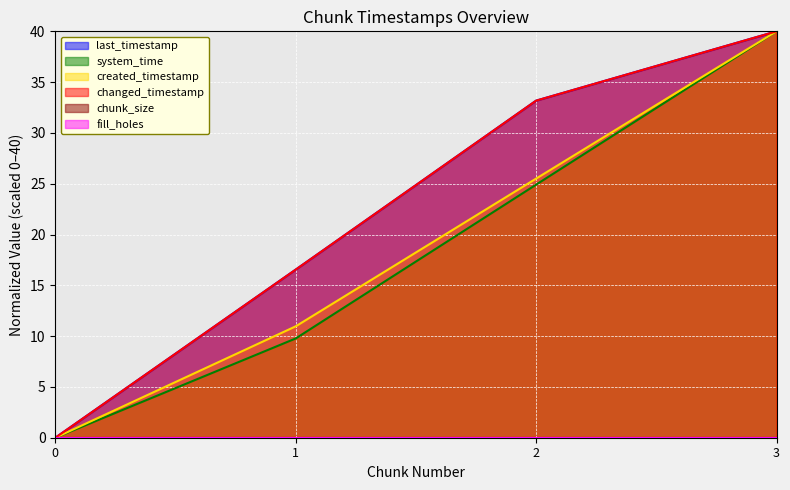

Rank the categories by created_timestamp value from highest to lowest.

3, 2, 1, 0